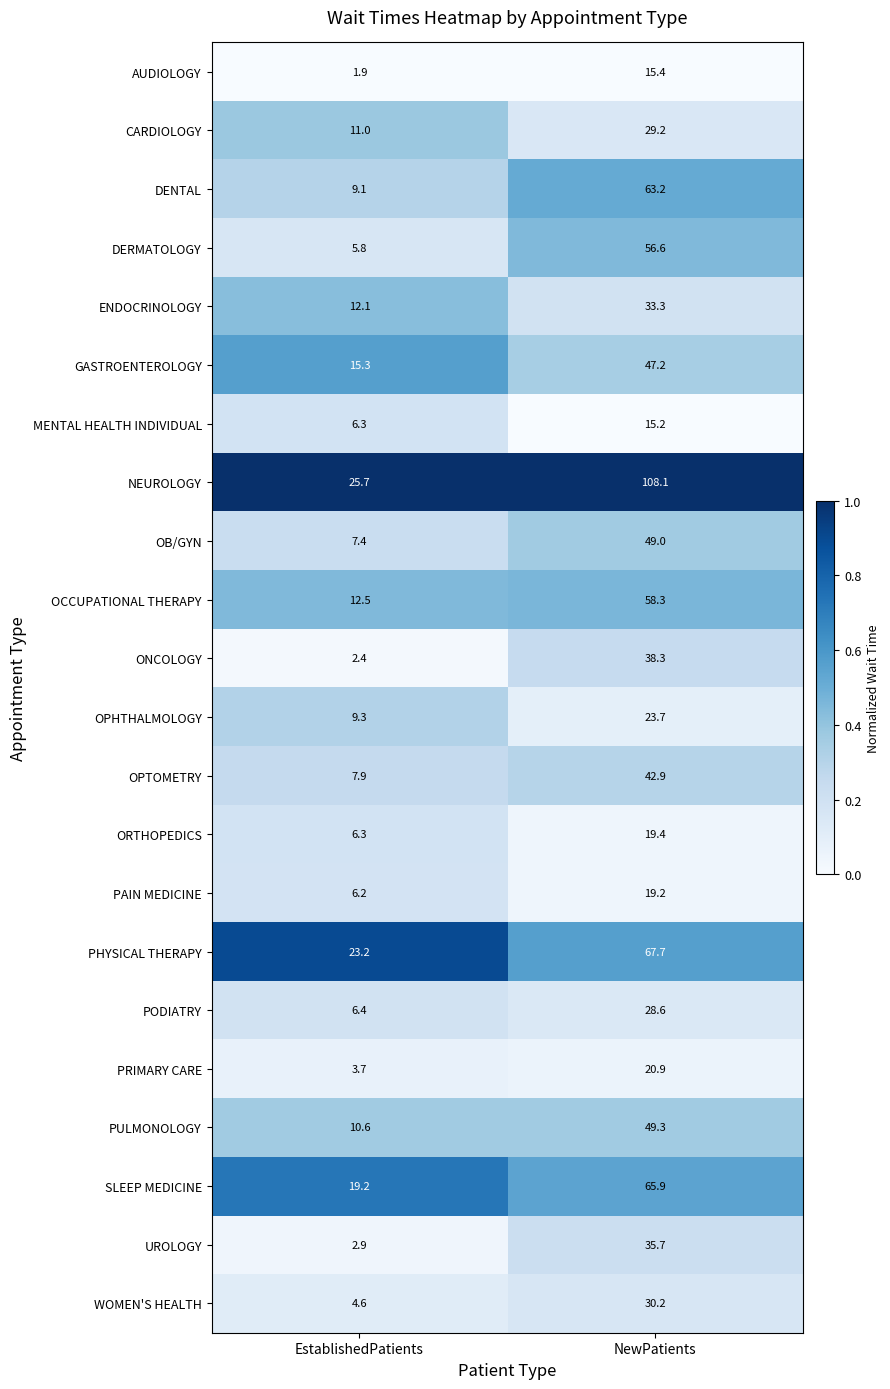

At which category does the chart reach its minimum across all series?

EstablishedPatients